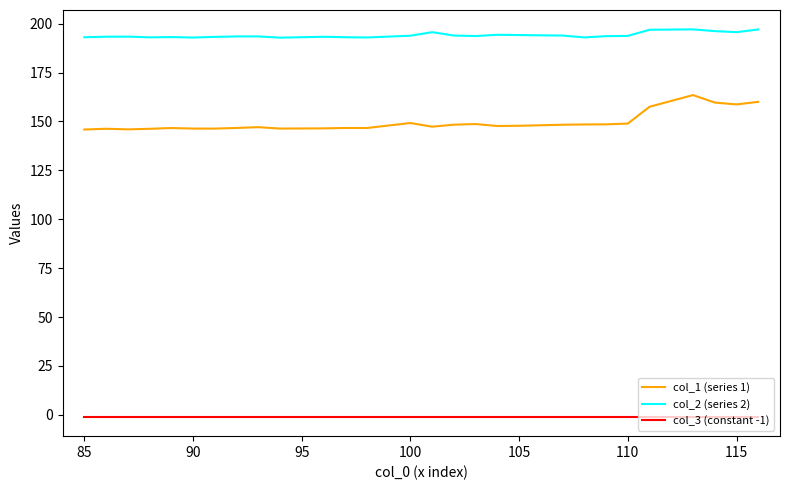

True or false: col_1 (series 1) and col_2 (series 2) intersect in this chart.

False